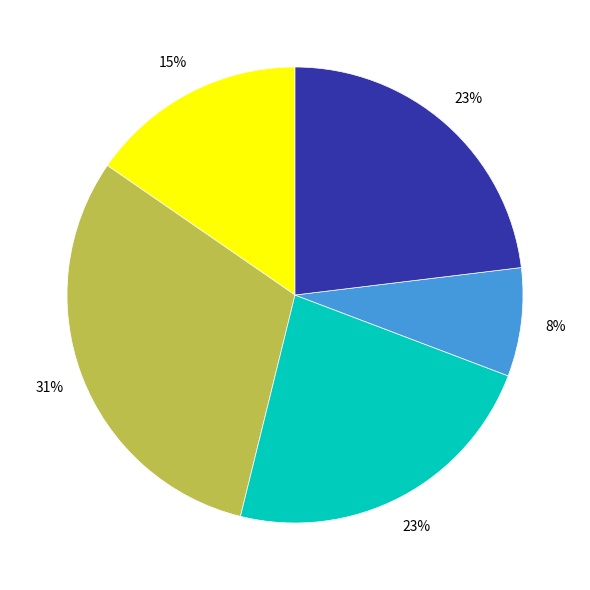

Is there a majority slice in this chart?

No